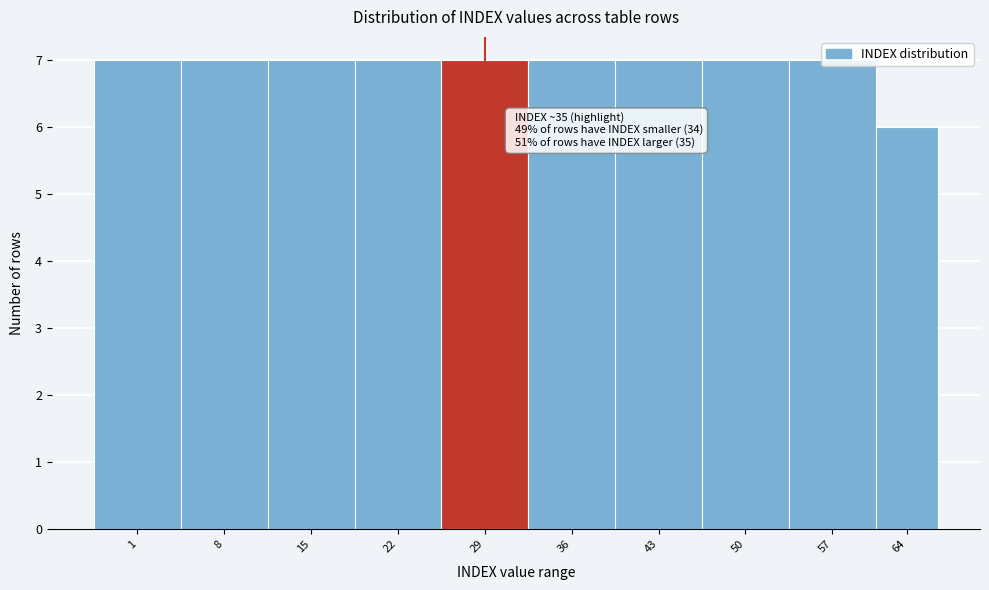

The value at 64 is 6. True or false?

True